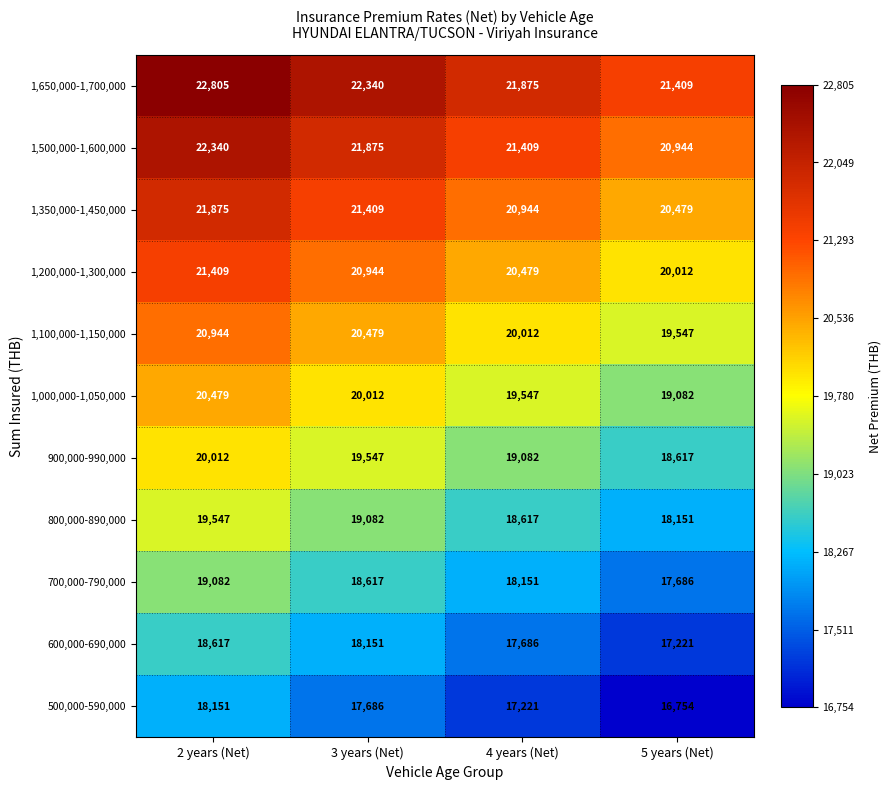

How many data points in 1,350,000-1,450,000 are less than 21409?

2